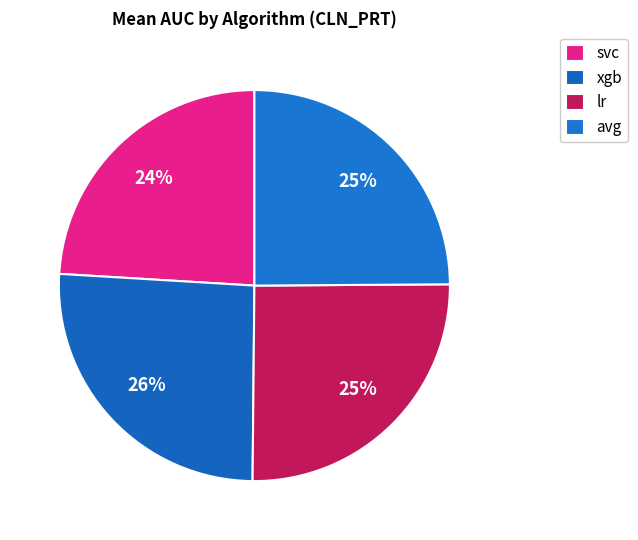

Count the number of slices in the pie.

4